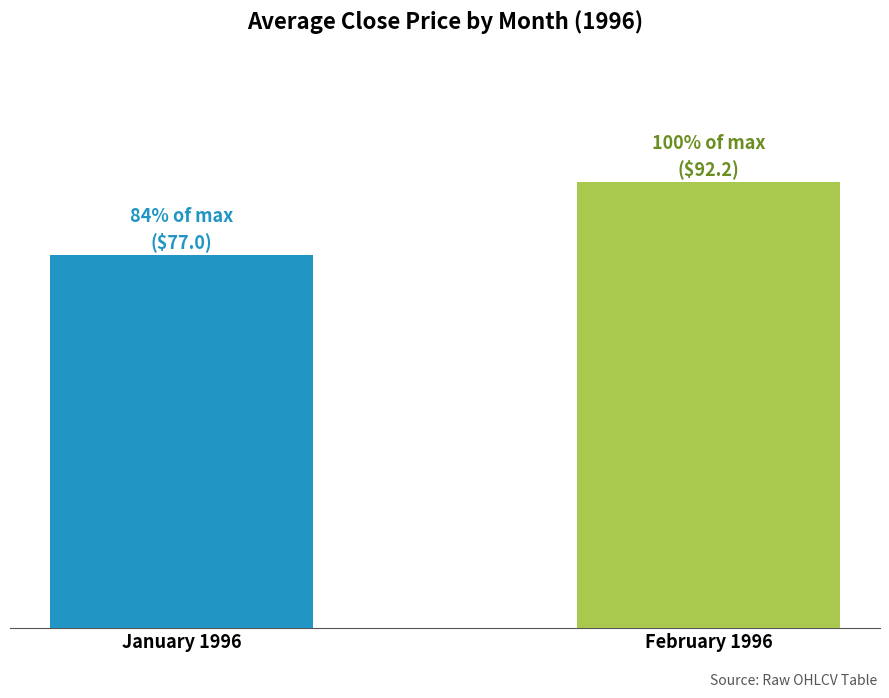

Does the chart contain any negative values?

No